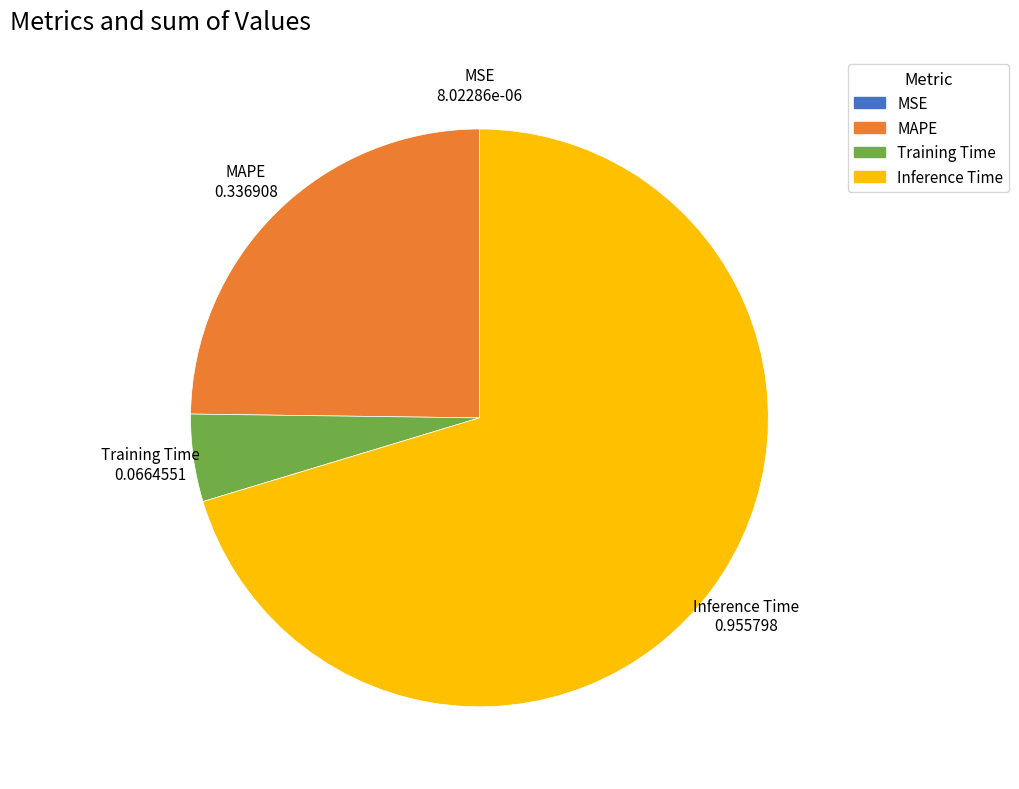

True or false: Training Time accounts for 5% of the total.

True